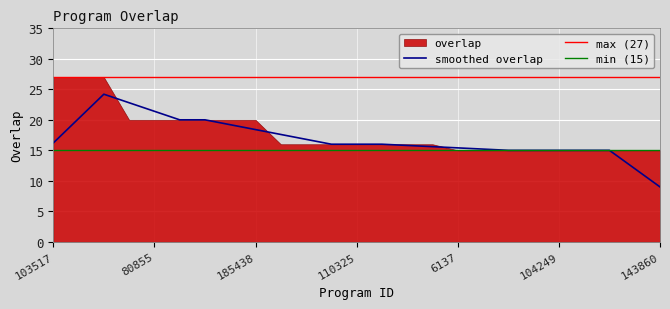

The chart shows a value of 6 at 81589. True or false?

False